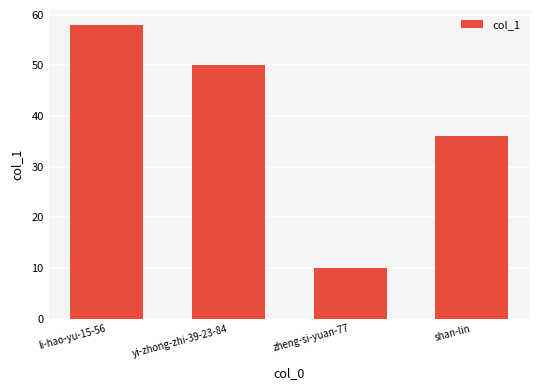

At which category does the chart reach its minimum across all series?

zheng-si-yuan-77